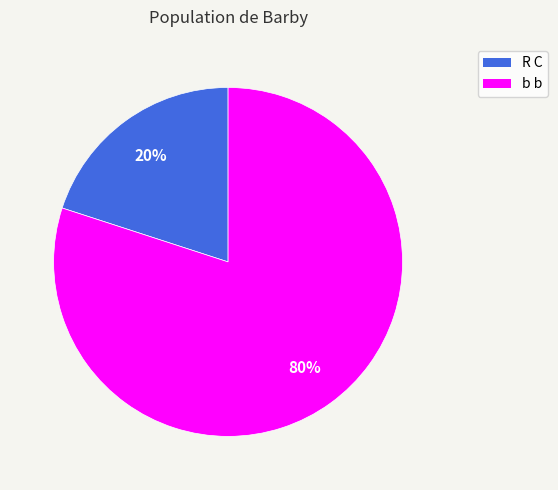

Approximately how many times larger is the value at b b compared to R C?

4.0